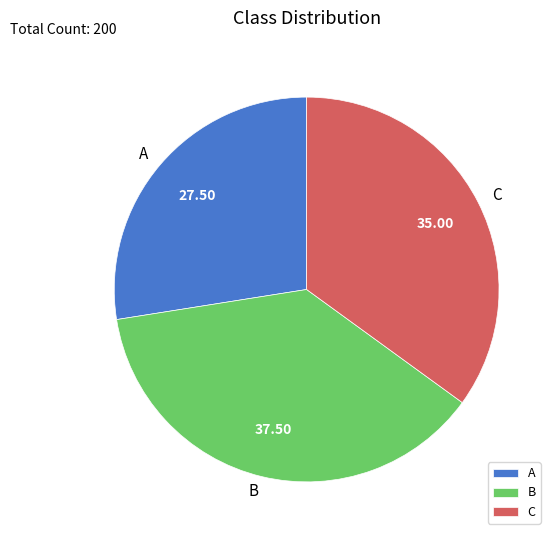

Is there any slice that represents more than half of the pie?

No